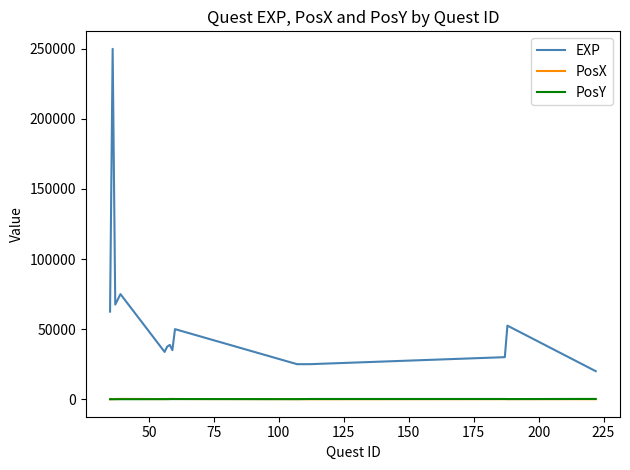

Is this an area chart (filled region under the line)?

No